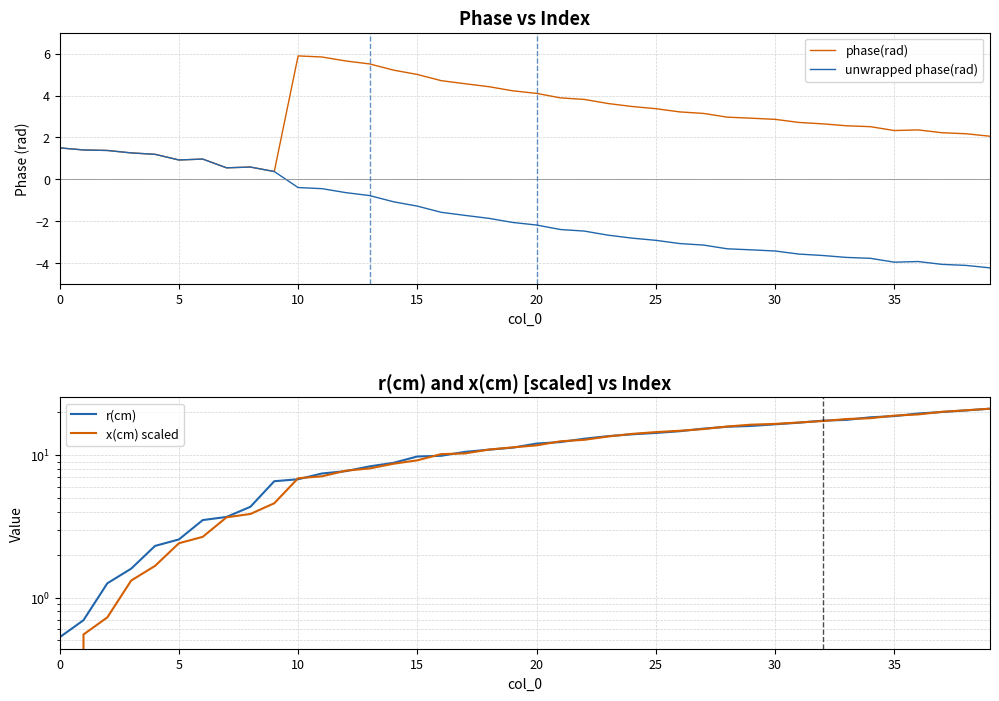

At which category does the chart reach its minimum across all series?

39